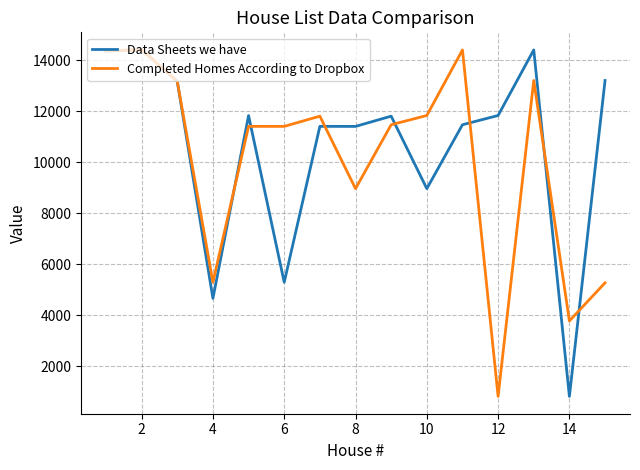

What is the minimum value for Completed Homes According to Dropbox?

827